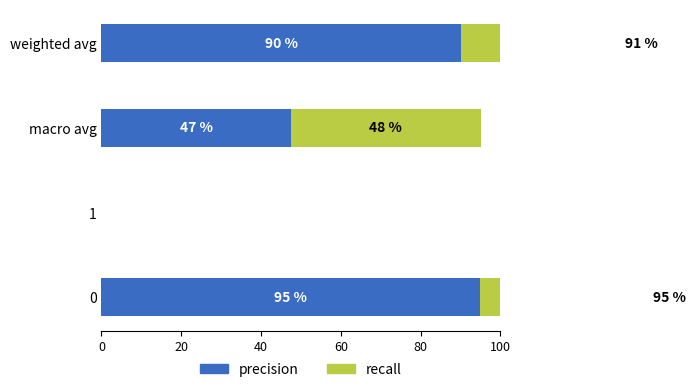

How many data points in recall are above 0?

3